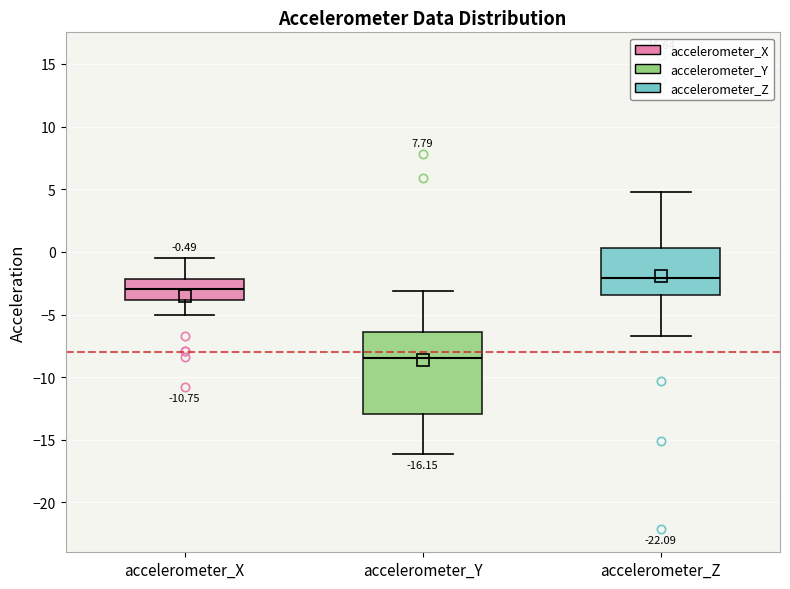

Which box's median line is the lowest?

accelerometer_Y